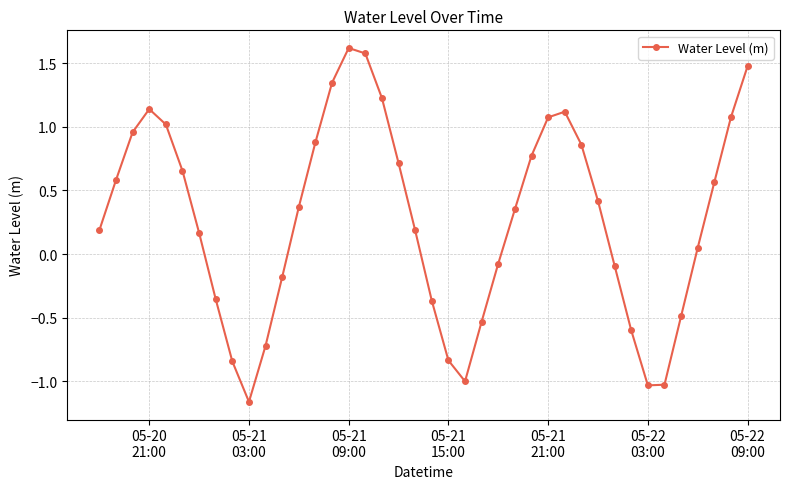

What is the difference between the second highest and second lowest values?

2.6